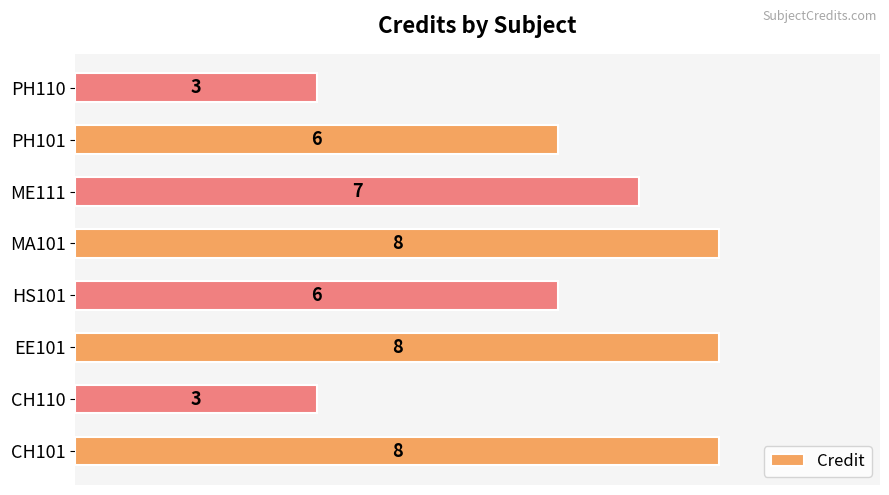

How many bars are there in total?

8